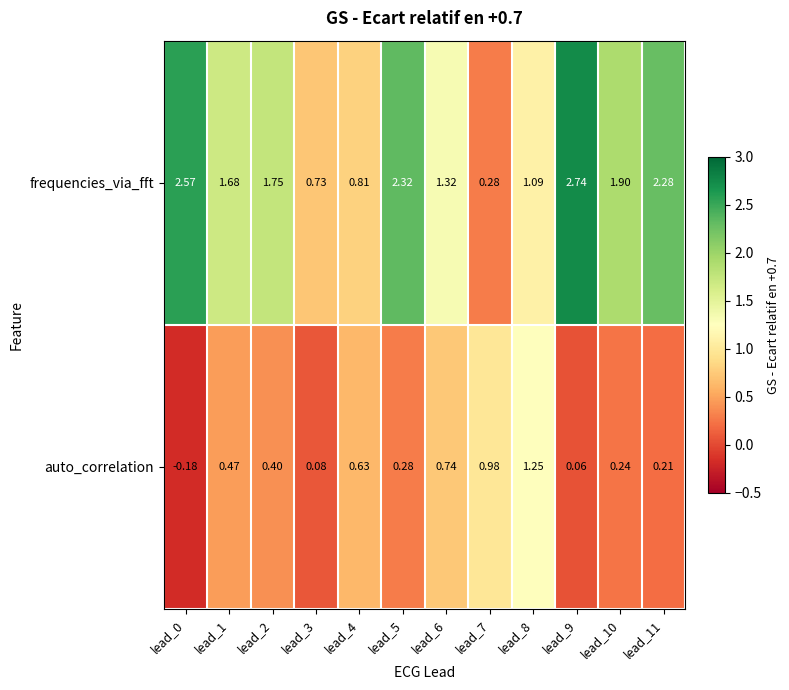

At how many categories does at least one series exceed 0?

12